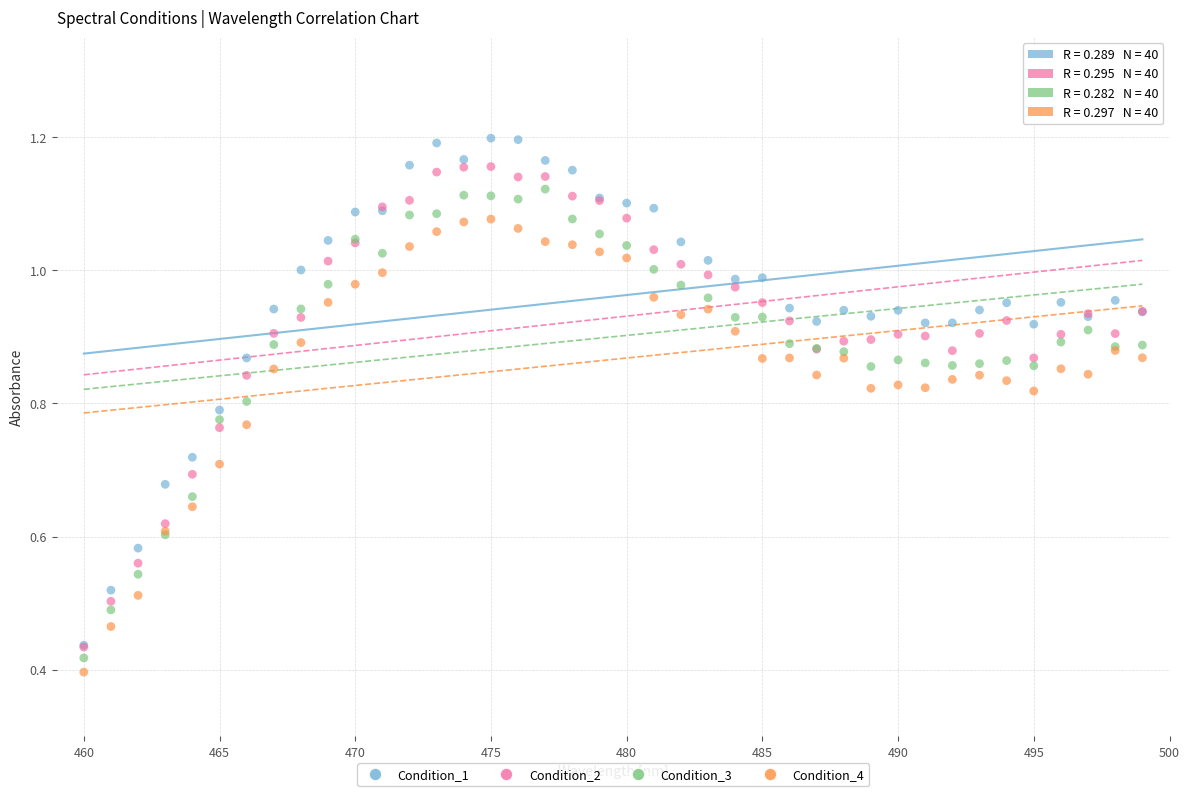

What are all the series names shown in the legend?

Condition_1, Condition_2, Condition_3, Condition_4